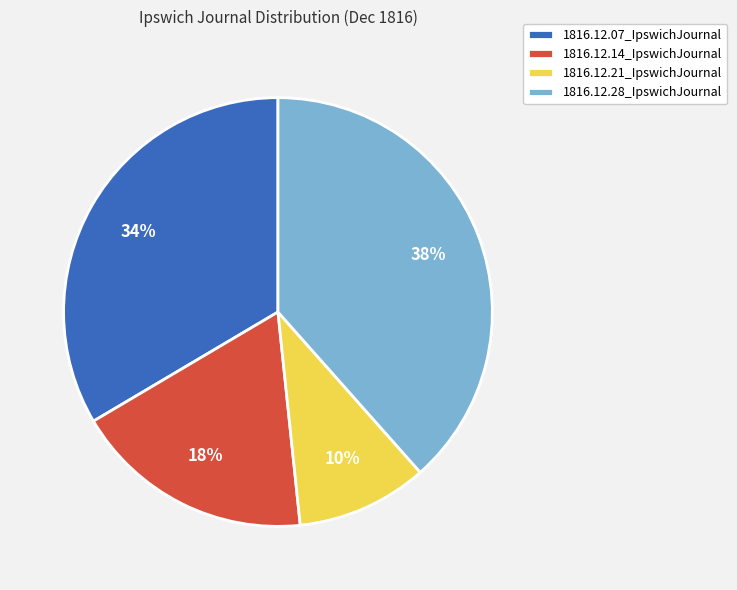

To the nearest percent, what percentage of the pie is 1816.12.14_IpswichJournal?

18%